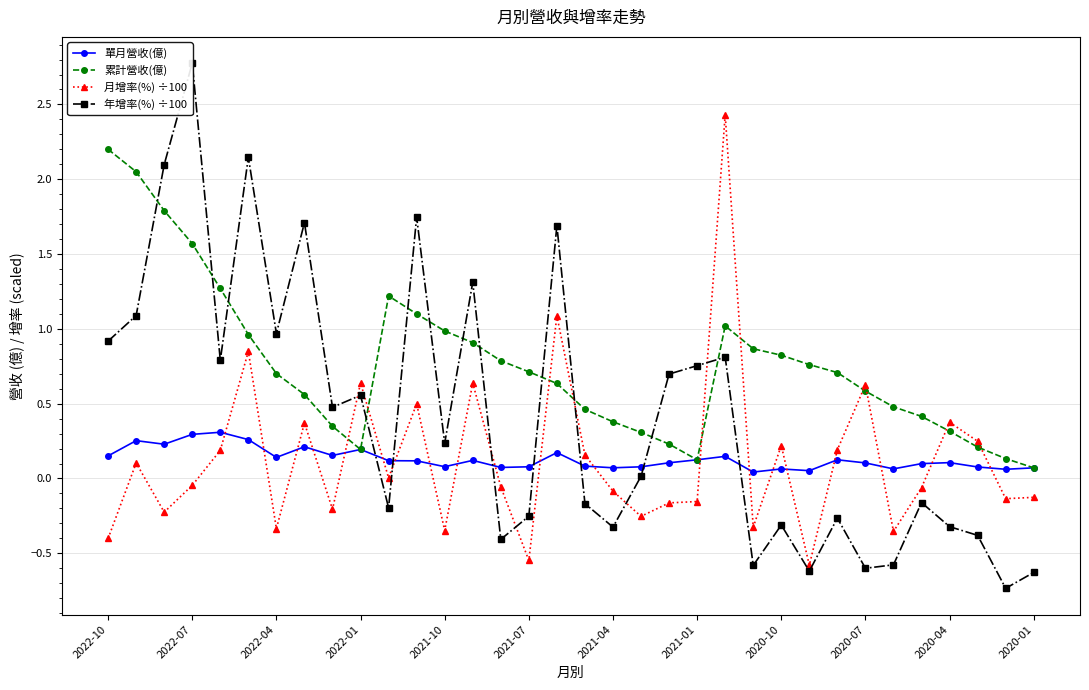

The value of 月增率(%) ÷100 at 2022-10 is -0.4. True or false?

True